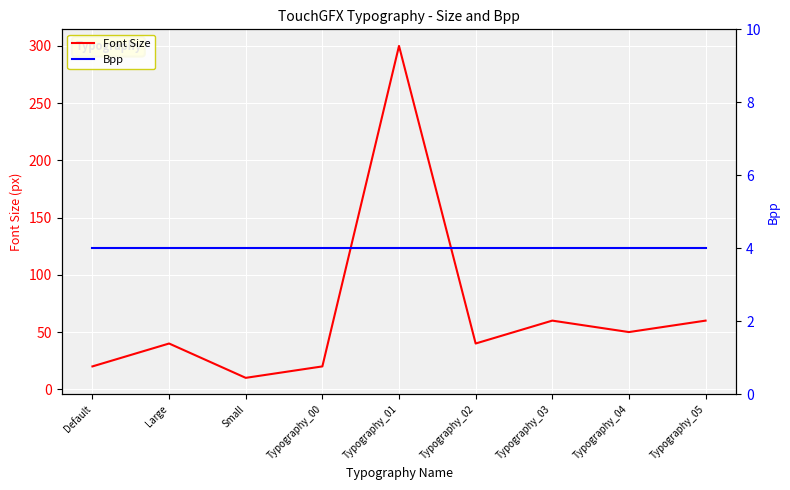

Is the value of Font Size at Typography_00 greater than the value of Bpp at Small?

Yes